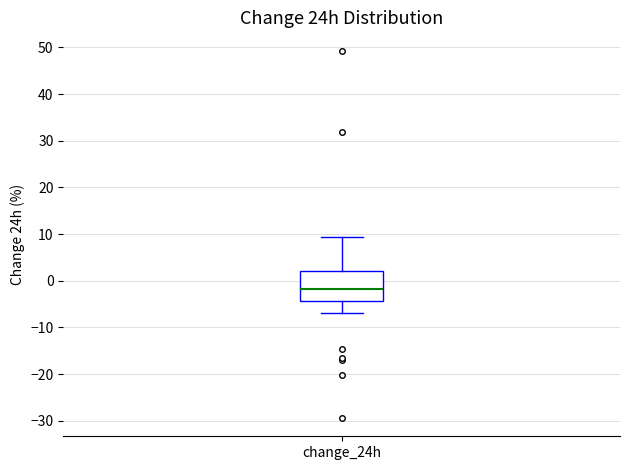

Where does the upper whisker of the box for change_24h end on the y-axis? The values are not printed on the chart, so give them approximately, as read against the axis.

9